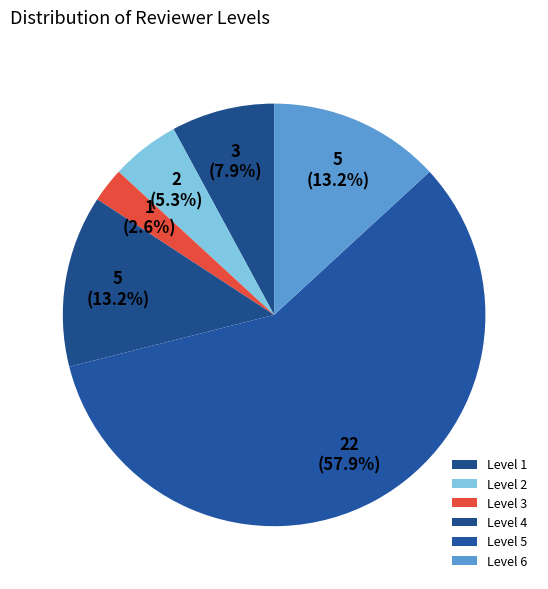

To the nearest percent, what is the difference between the Level 1 and Level 6 slice percentages?

5%